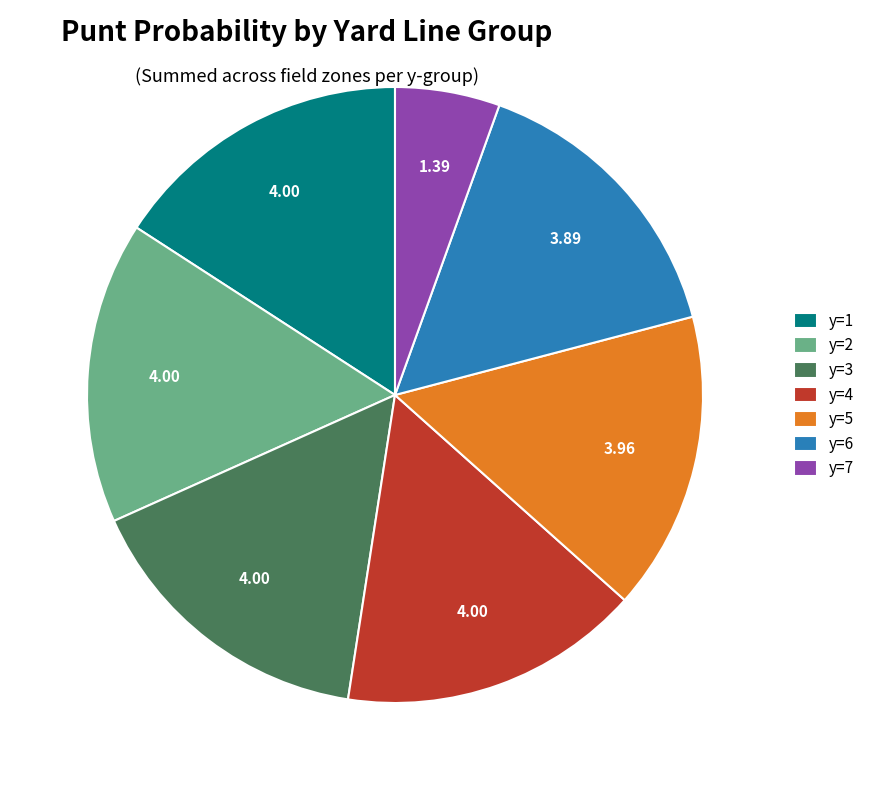

Do y=2 and y=3 together represent more than half of the pie?

No